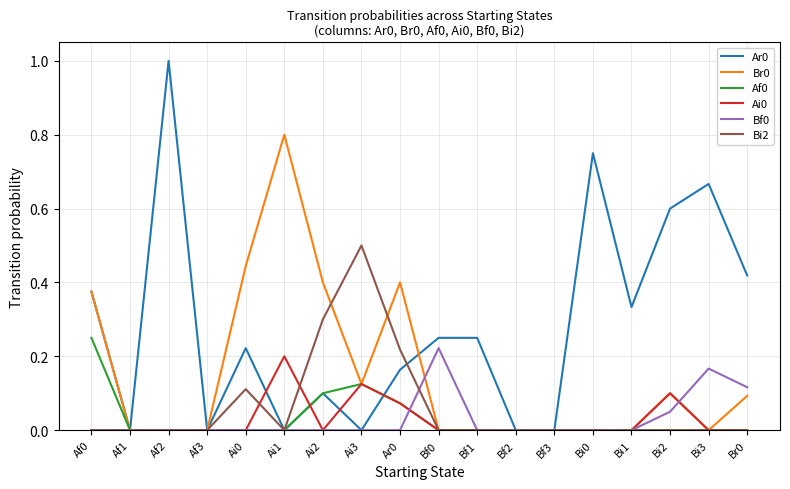

What are all the series names shown in the legend?

Ar0, Br0, Af0, Ai0, Bf0, Bi2